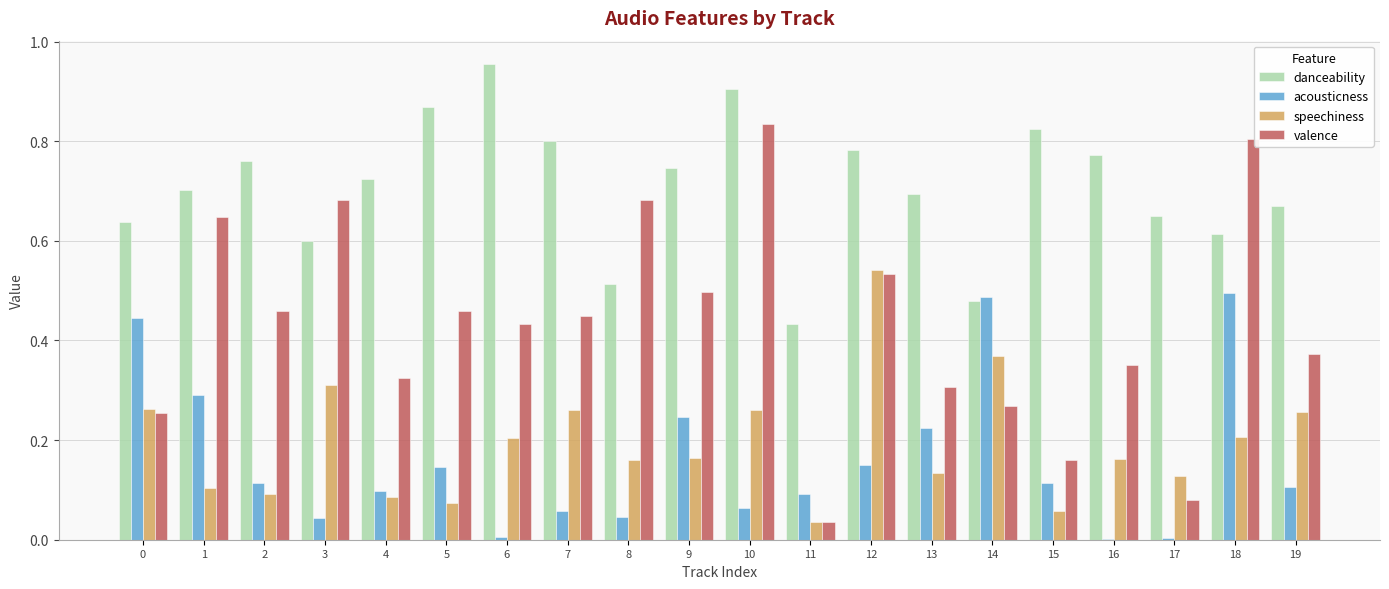

Which series has the largest total across all categories?

danceability